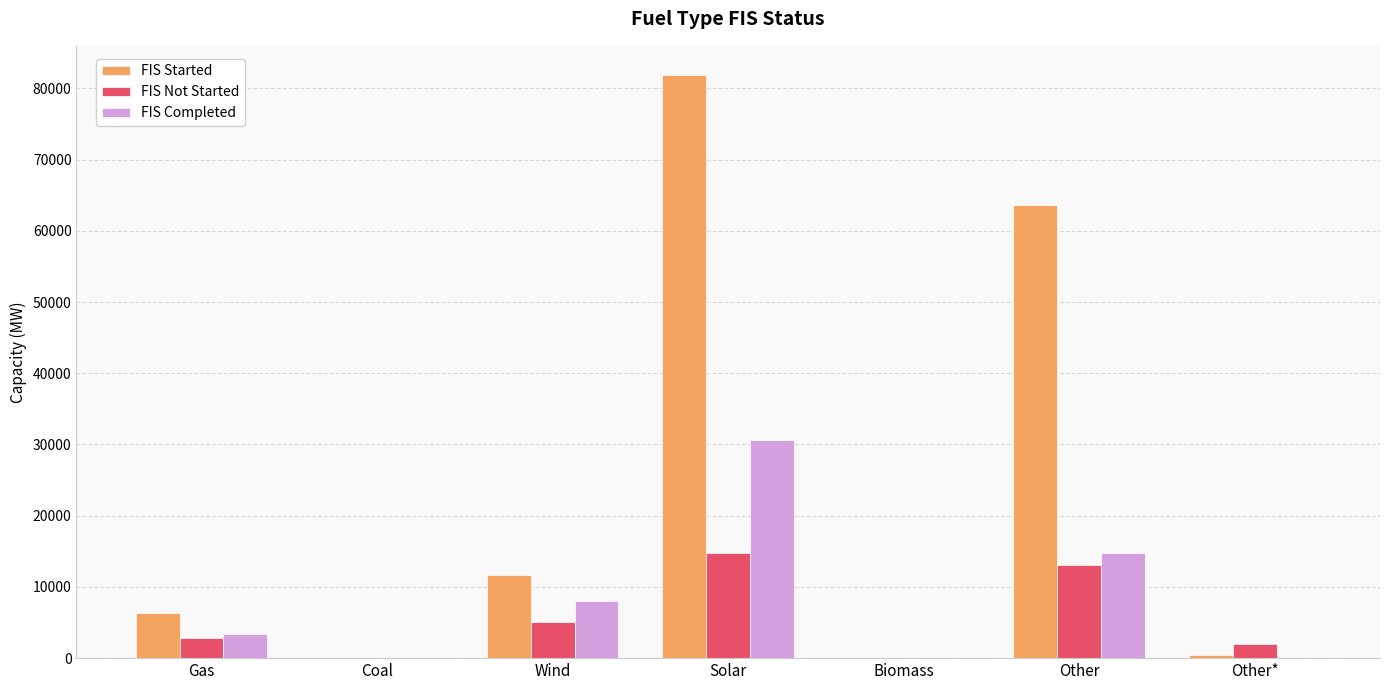

What is the sum of all FIS Started values?

164042.8